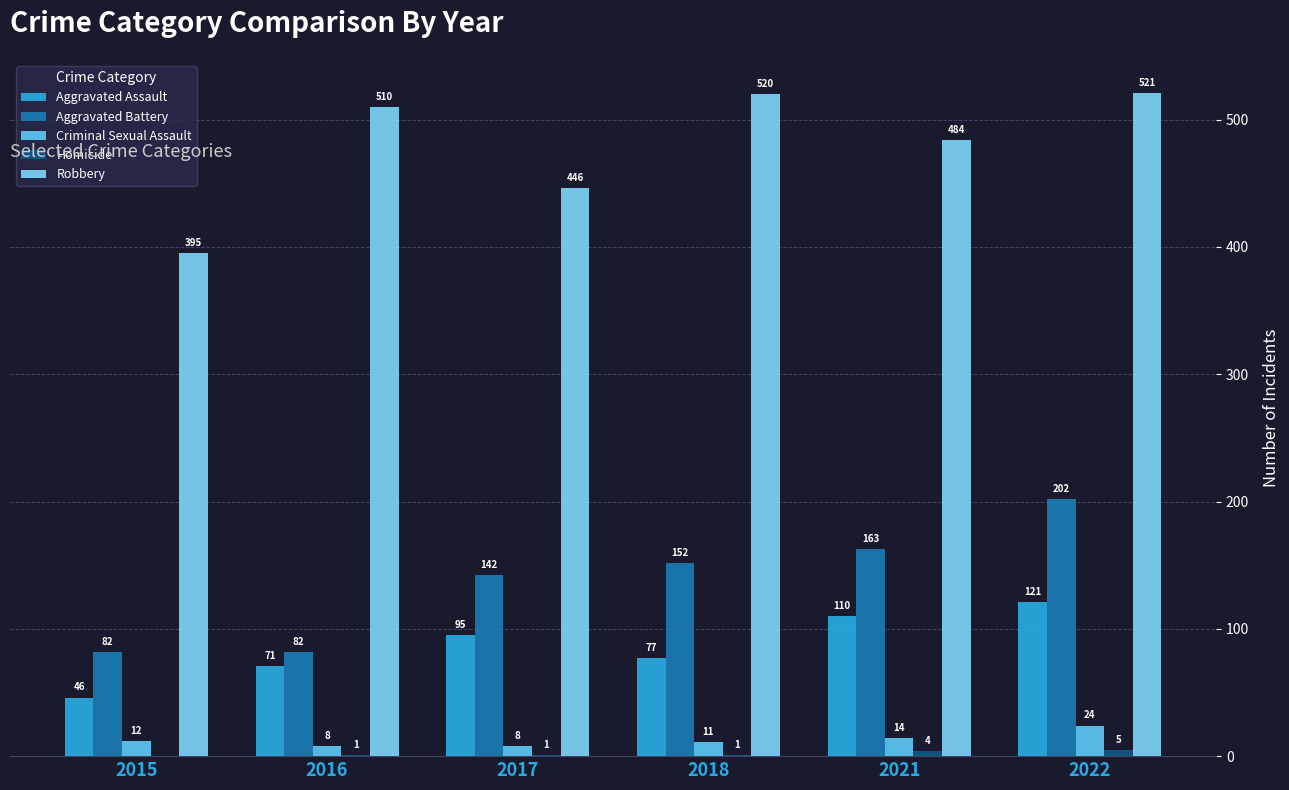

True or false: Robbery has a value of 765 at 2016.

False